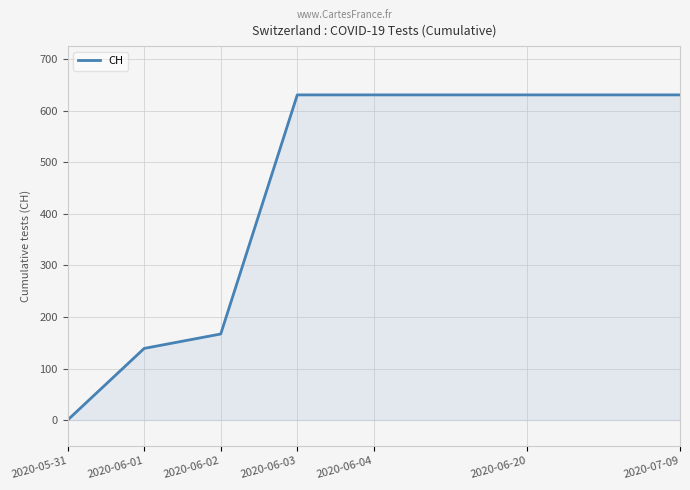

What is the maximum value shown in the chart?

631